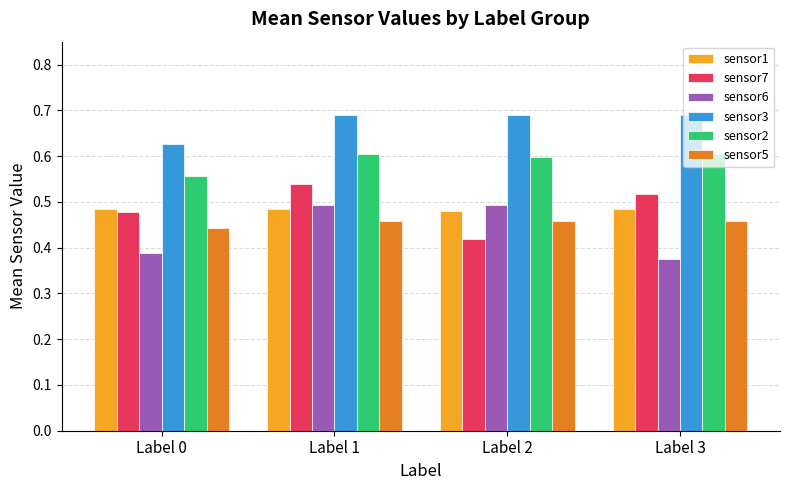

What is the spread (max minus min) of values at Label 2?

0.3